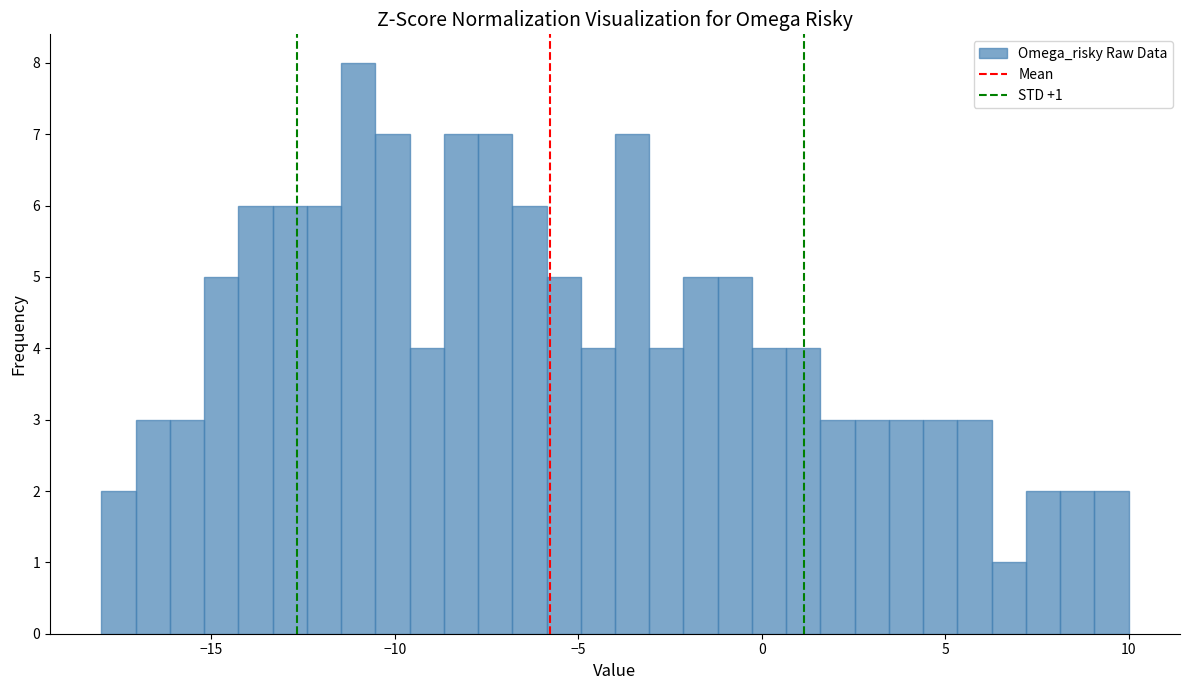

Around what value on the x-axis is the tallest bar? Give the approximate position of its centre, as read against the axis.

-11.0